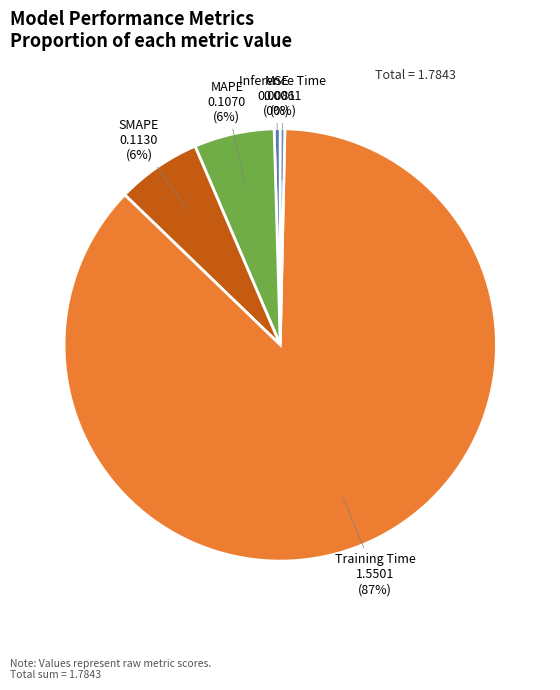

Which category has the biggest portion of the pie?

Training Time